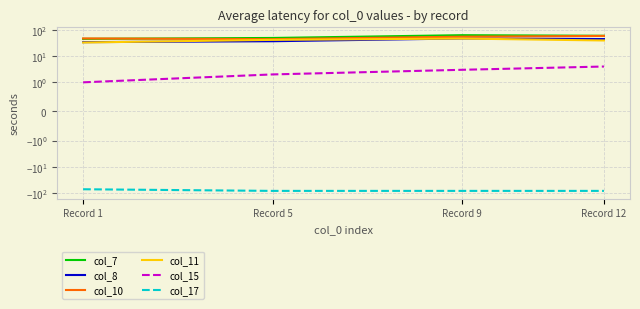

True or false: col_7 and col_15 cross at least once.

False